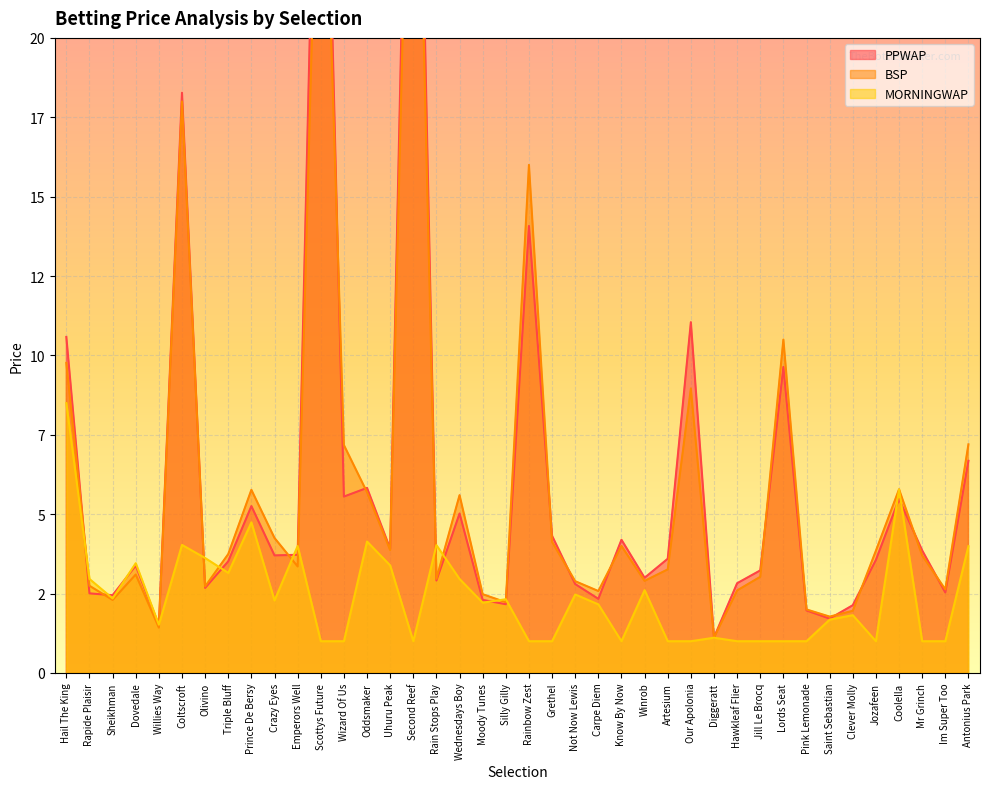

Reading right to left, extract all data points from this chart.

PPWAP: Antonius Park=6.7	Im Super Too=2.5	Mr Grinch=3.9	Coolella=5.5	Jozafeen=3.6	Clever Molly=2.1	Saint Sebastian=1.7	Pink Lemonade=2.0	Lords Seat=9.6	Jill Le Brocq=3.2	Hawkleaf Flier=2.8	Diggeratt=1.1	Our Apolonia=11.0	Artesium=3.6	Winrob=3.0	Know By Now=4.2	Carpe Diem=2.3	Not Now Lewis=2.8	Grethel=4.3	Rainbow Zest=14.1	Silly Gilly=2.2	Moody Tunes=2.3	Wednesdays Boy=5.0	Rain Stops Play=2.9	Second Reef=37.5	Uhuru Peak=3.9	Oddsmaker=5.8	Wizard Of Us=5.6	Scottys Future=34.9	Emperors Well=3.7	Crazy Eyes=3.7	Prince De Bersy=5.3	Triple Bluff=3.5	Olivino=2.7	Coltscroft=18.3	Willies Way=1.5	Dovedale=3.4	Sheikhman=2.4	Rapide Plaisir=2.5	Hail The King=10.6
BSP: Antonius Park=7.2	Im Super Too=2.6	Mr Grinch=3.7	Coolella=5.8	Jozafeen=3.9	Clever Molly=2.0	Saint Sebastian=1.8	Pink Lemonade=2.0	Lords Seat=10.5	Jill Le Brocq=3.0	Hawkleaf Flier=2.6	Diggeratt=1.1	Our Apolonia=9.0	Artesium=3.3	Winrob=2.9	Know By Now=4.0	Carpe Diem=2.6	Not Now Lewis=2.9	Grethel=4.1	Rainbow Zest=16.0	Silly Gilly=2.2	Moody Tunes=2.5	Wednesdays Boy=5.6	Rain Stops Play=3.0	Second Reef=34.0	Uhuru Peak=3.9	Oddsmaker=5.7	Wizard Of Us=7.2	Scottys Future=30.4	Emperors Well=3.4	Crazy Eyes=4.3	Prince De Bersy=5.8	Triple Bluff=3.7	Olivino=2.7	Coltscroft=18.0	Willies Way=1.4	Dovedale=3.1	Sheikhman=2.3	Rapide Plaisir=2.7	Hail The King=9.8
MORNINGWAP: Antonius Park=4.0	Im Super Too=1.0	Mr Grinch=1.0	Coolella=5.8	Jozafeen=1.0	Clever Molly=1.8	Saint Sebastian=1.7	Pink Lemonade=1.0	Lords Seat=1.0	Jill Le Brocq=1.0	Hawkleaf Flier=1.0	Diggeratt=1.1	Our Apolonia=1.0	Artesium=1.0	Winrob=2.6	Know By Now=1.0	Carpe Diem=2.2	Not Now Lewis=2.5	Grethel=1.0	Rainbow Zest=1.0	Silly Gilly=2.3	Moody Tunes=2.2	Wednesdays Boy=3.0	Rain Stops Play=4.0	Second Reef=1.0	Uhuru Peak=3.4	Oddsmaker=4.1	Wizard Of Us=1.0	Scottys Future=1.0	Emperors Well=4.0	Crazy Eyes=2.3	Prince De Bersy=4.7	Triple Bluff=3.2	Olivino=3.6	Coltscroft=4.0	Willies Way=1.5	Dovedale=3.5	Sheikhman=2.3	Rapide Plaisir=3.0	Hail The King=8.5